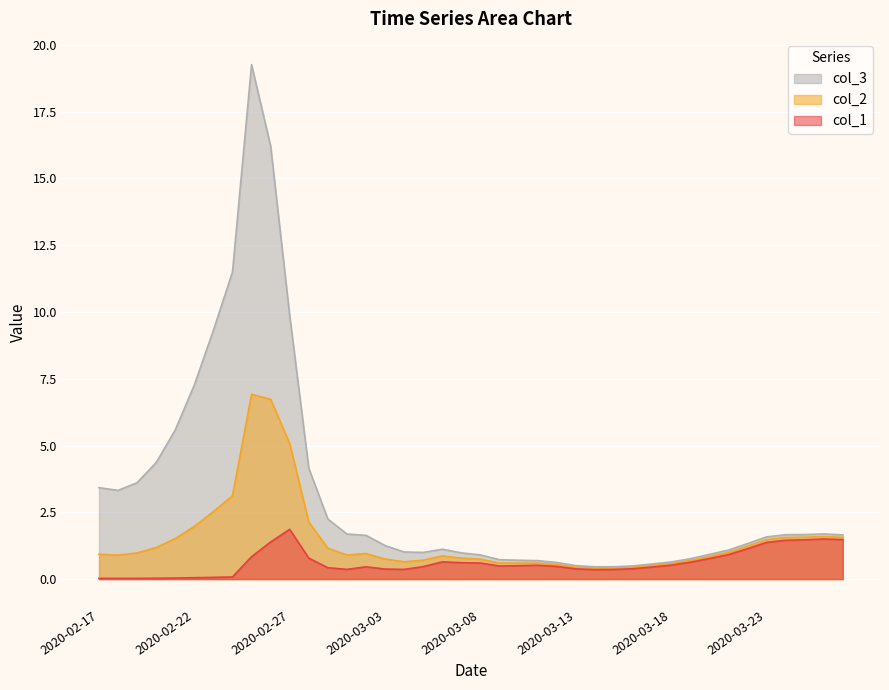

What is the label of the 35th point from the right?

2020-02-22